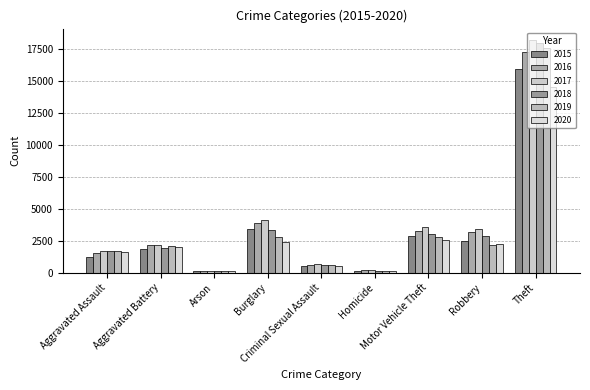

What is the difference between the highest and lowest values at Homicide?

73